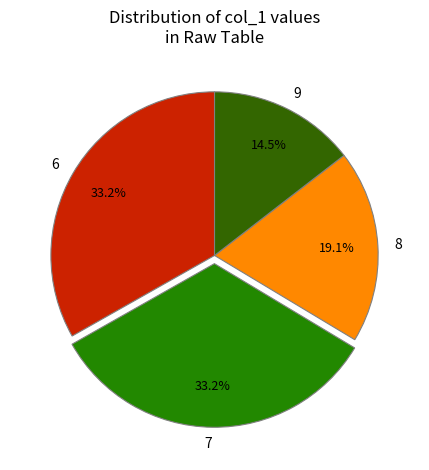

Which slice is the smallest?

9